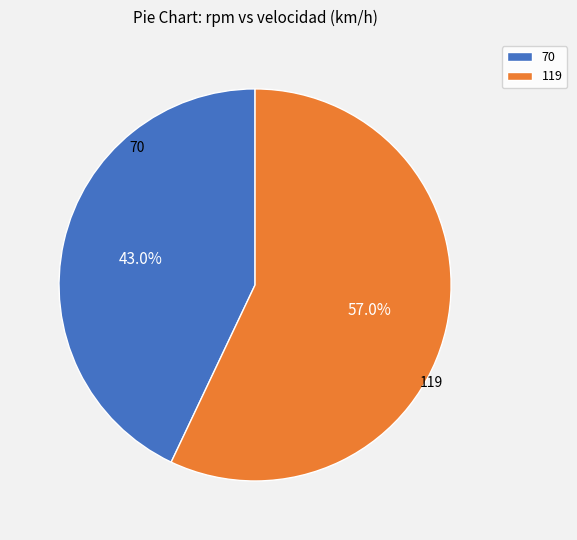

To the nearest percent, what percentage of the pie is 119?

57%